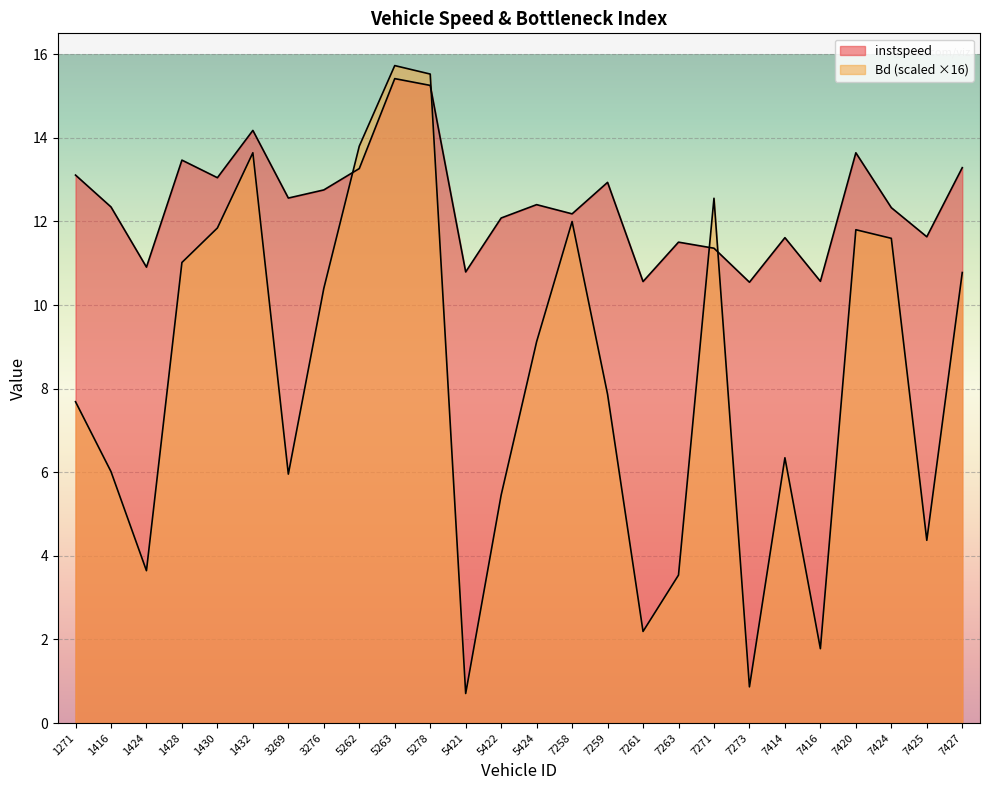

At which category is the sum across all series the highest?

5263